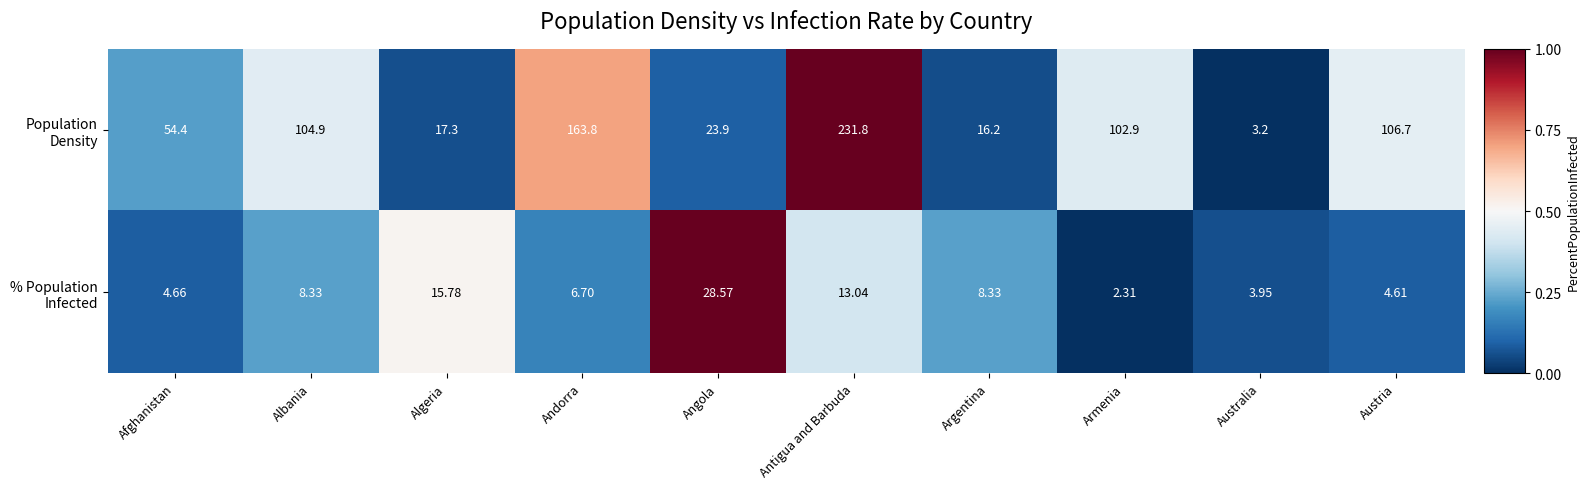

What is the difference between the highest and lowest values at Andorra?

157.1